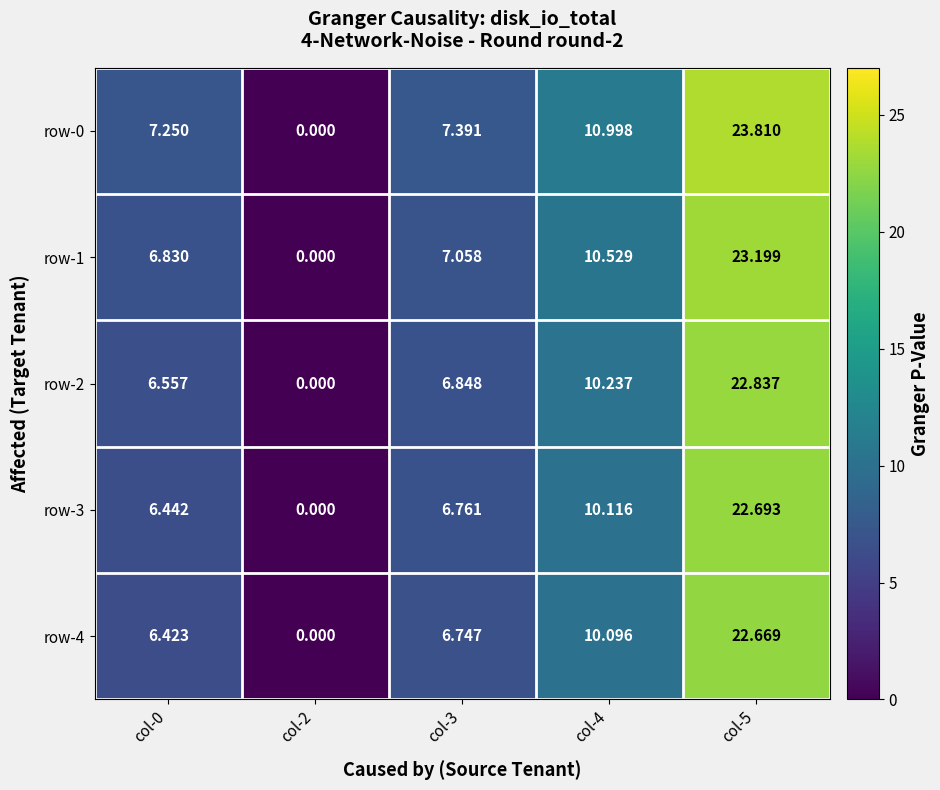

Between col-2 and col-4, which is larger?

col-4